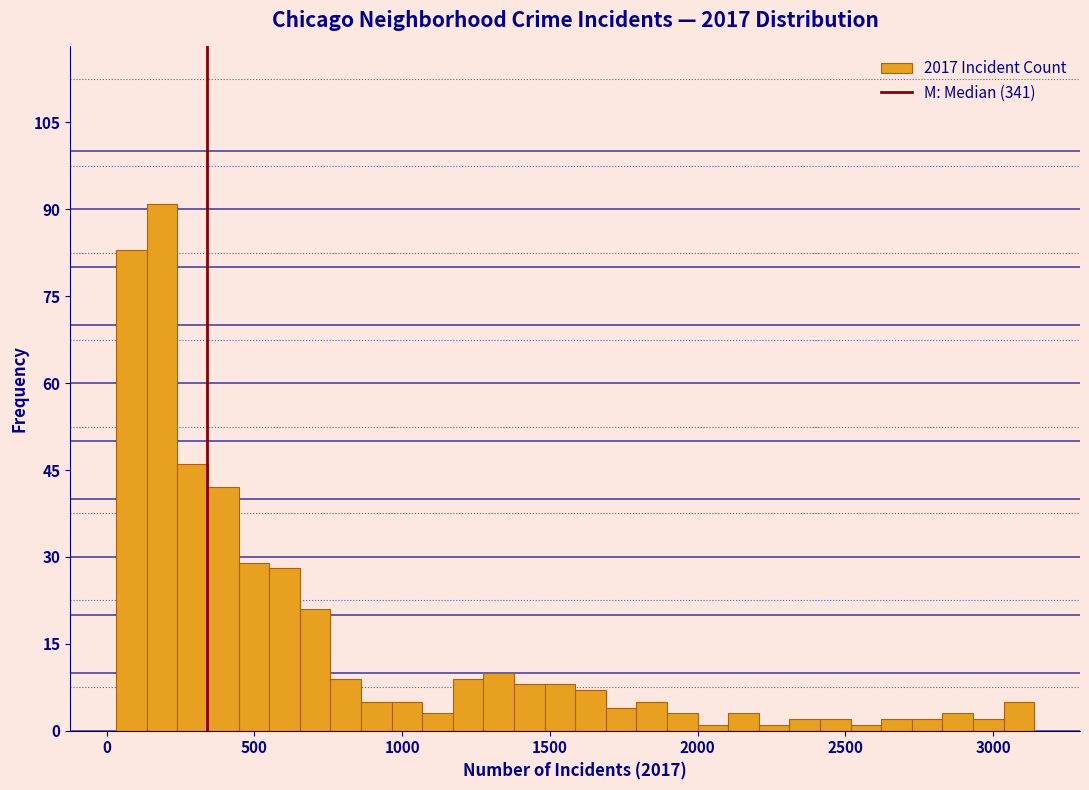

Read against the x-axis, roughly where is the centre of the tallest bar?

200